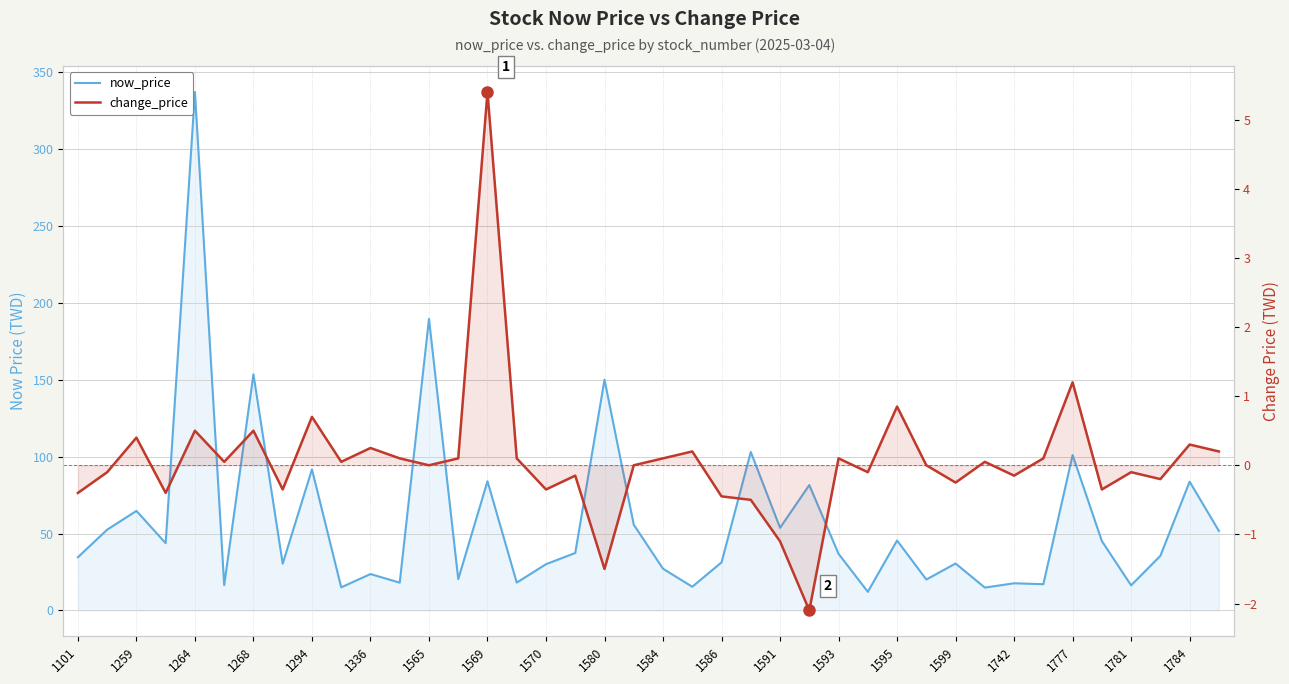

How many interior local valleys does the change_price series have?

13